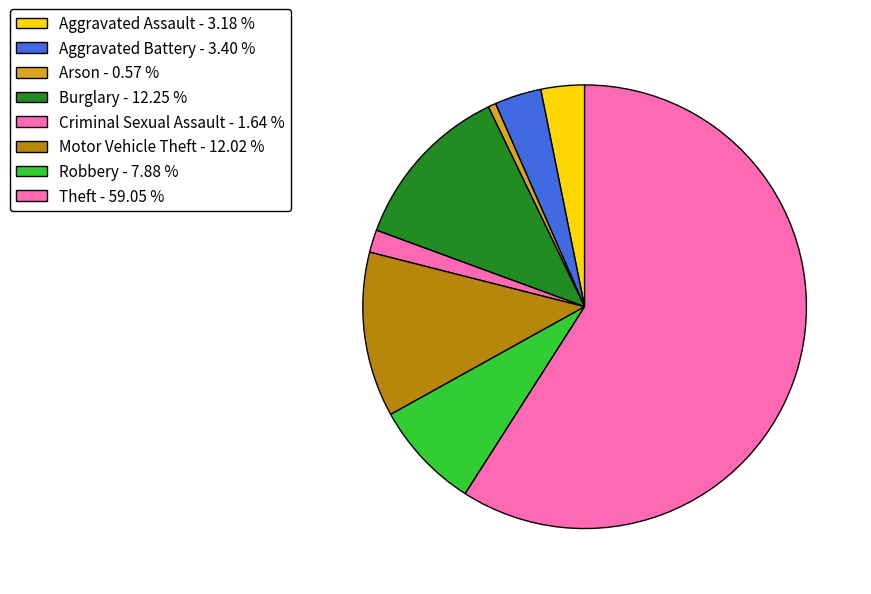

To the nearest percent, what percentage of the pie is Arson?

1%